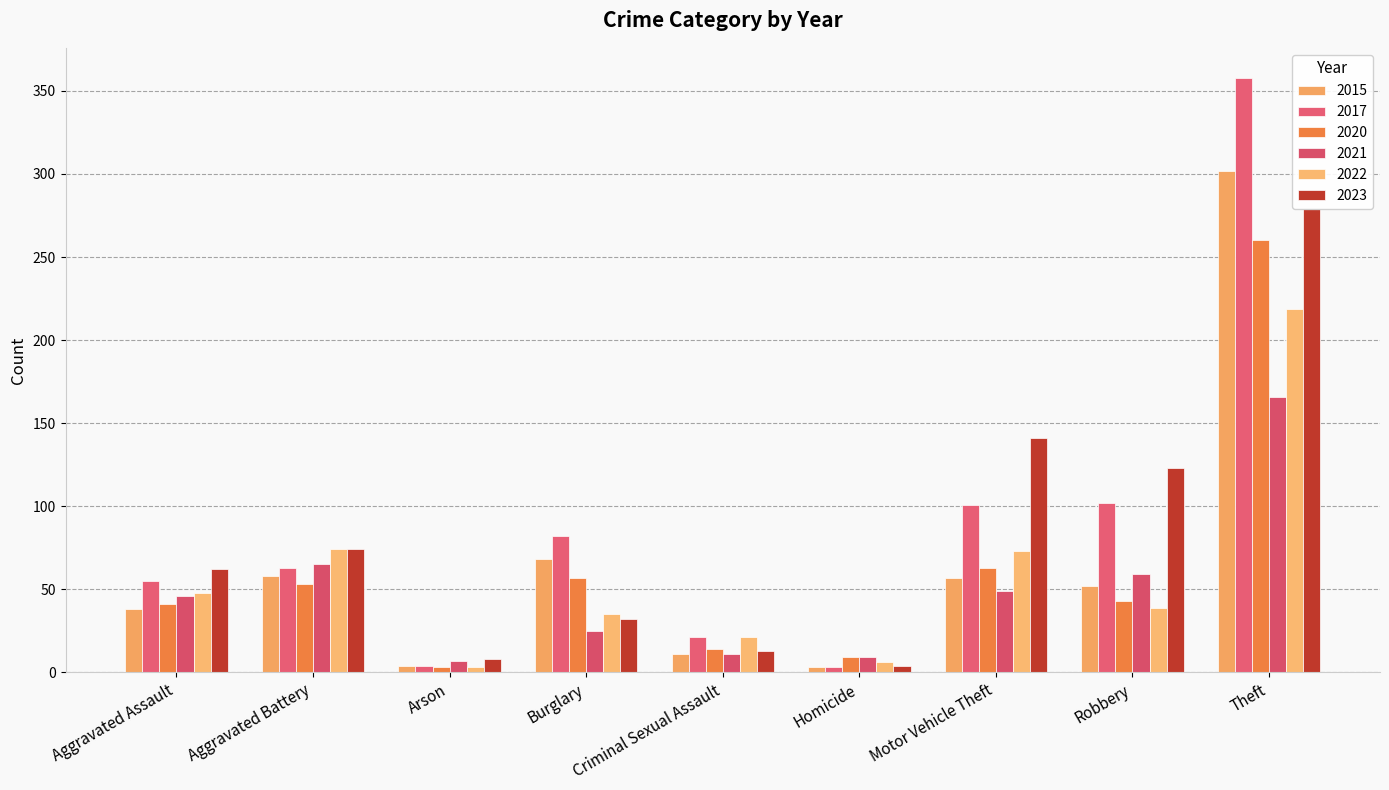

Which series changed the most between Criminal Sexual Assault and Motor Vehicle Theft?

2023